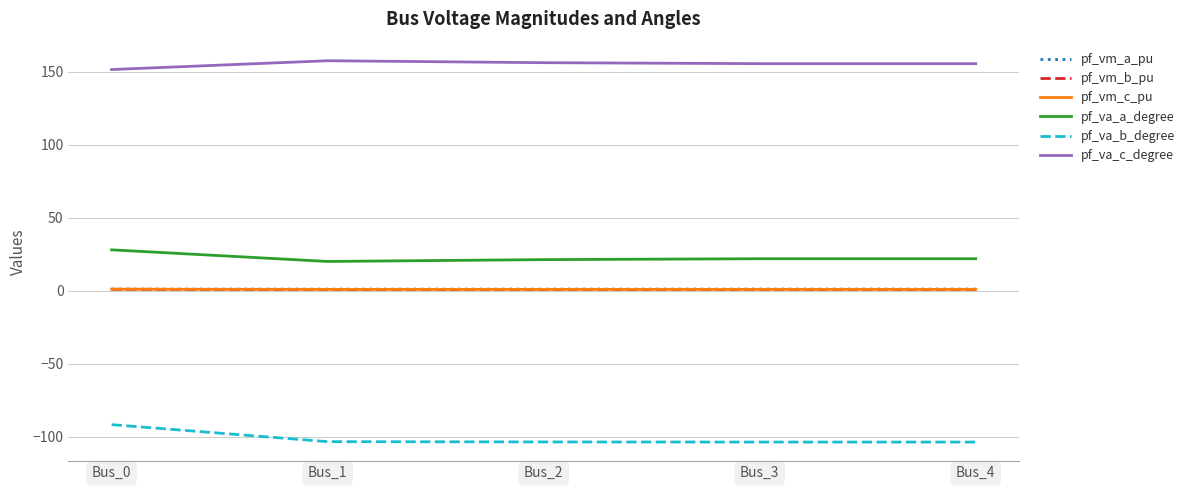

What is the smallest value displayed?

-103.8